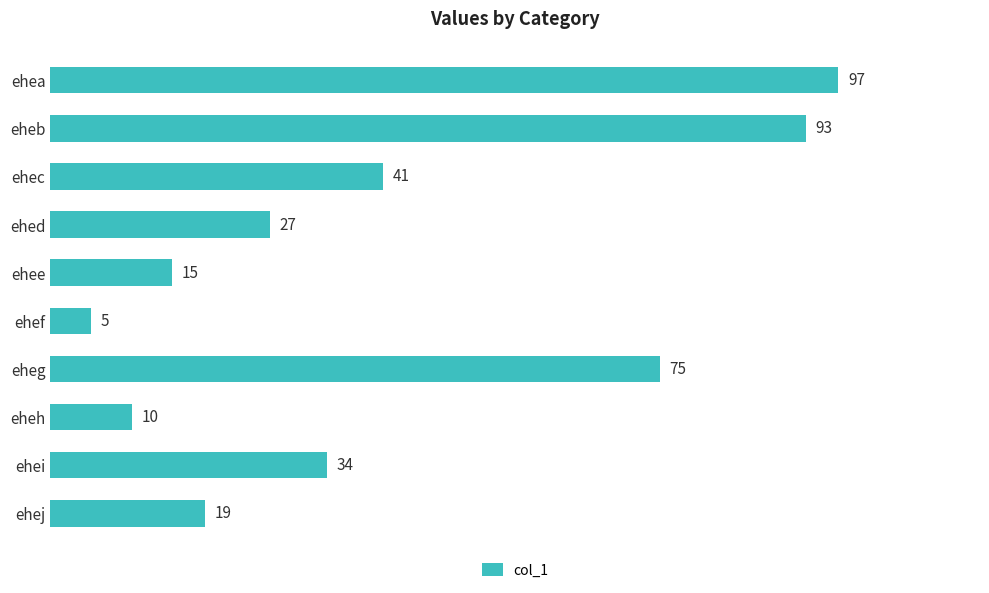

Reading bottom to top, what are all the values shown in this chart?

19	34	10	75	5	15	27	41	93	97